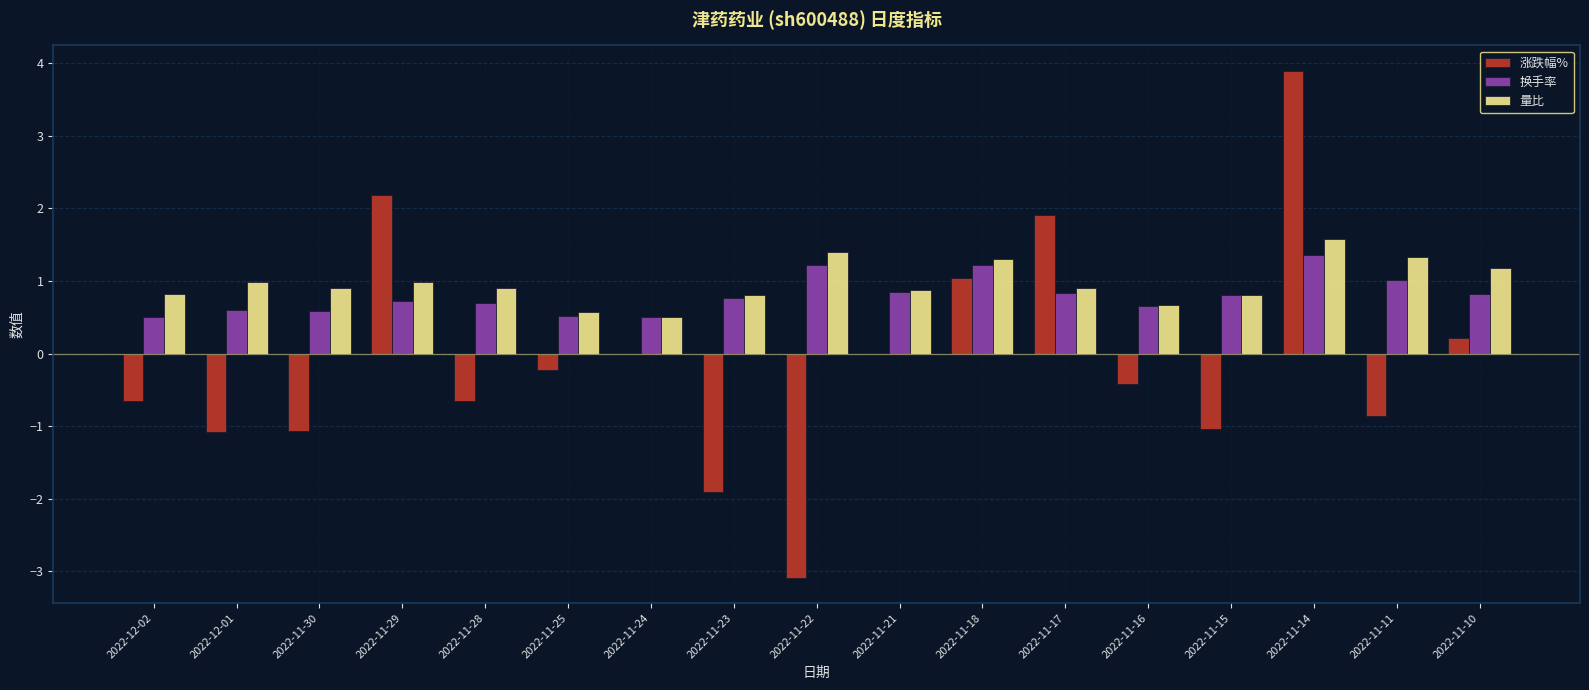

What are all the series names shown in the legend?

涨跌幅%, 换手率, 量比